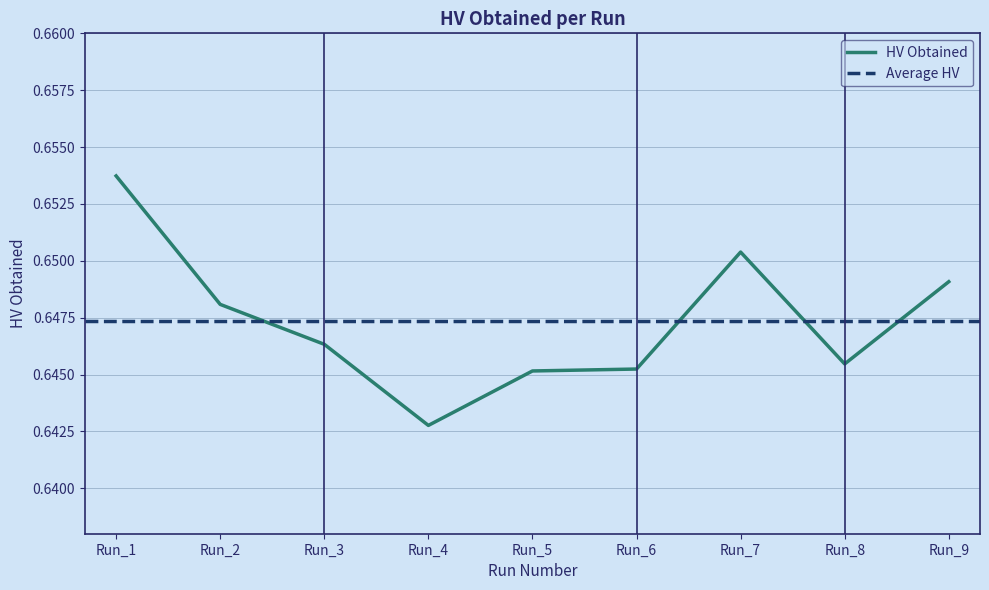

Rank the categories by value from lowest to highest.

Run_4, Run_5, Run_6, Run_8, Run_3, Run_2, Run_9, Run_7, Run_1